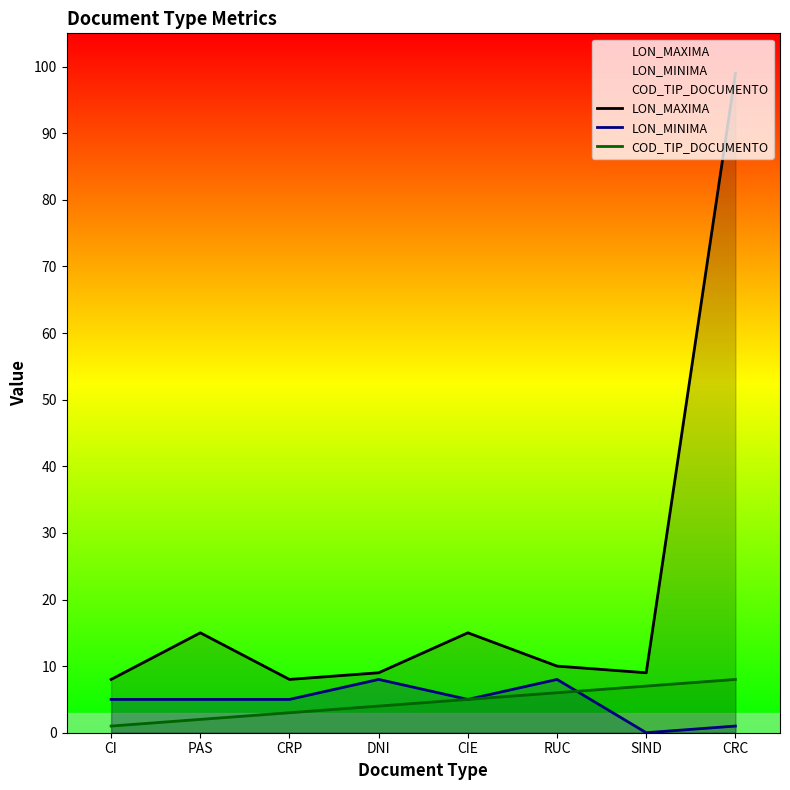

How many lines are shown in the chart?

3